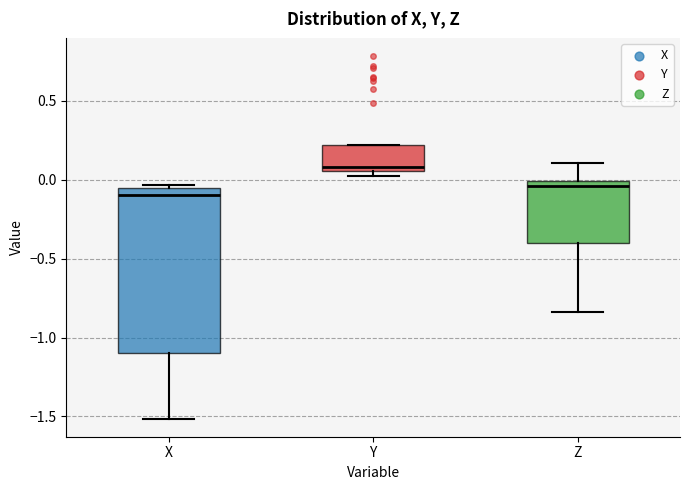

Which box's median line is the highest?

Y